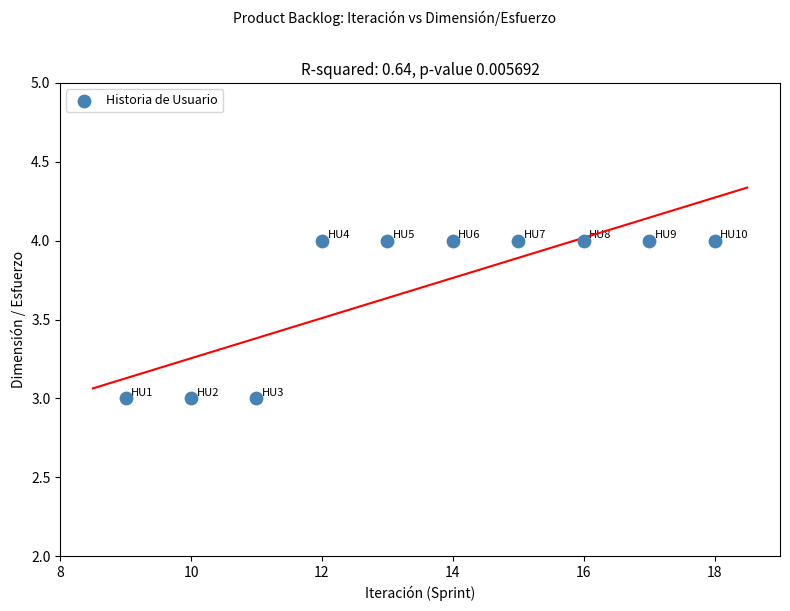

What is the average X value?

14